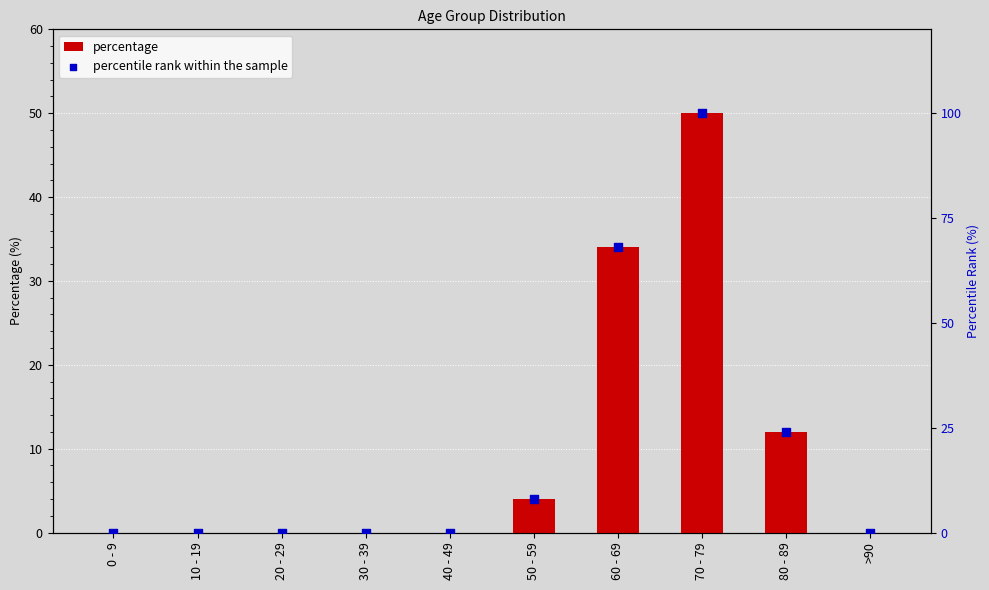

What are all the series names shown in the legend?

percentage, percentile rank within the sample